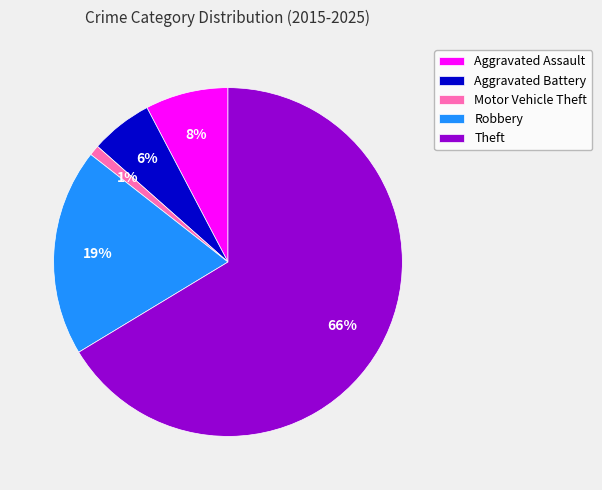

Is there any slice that represents more than half of the pie?

Yes